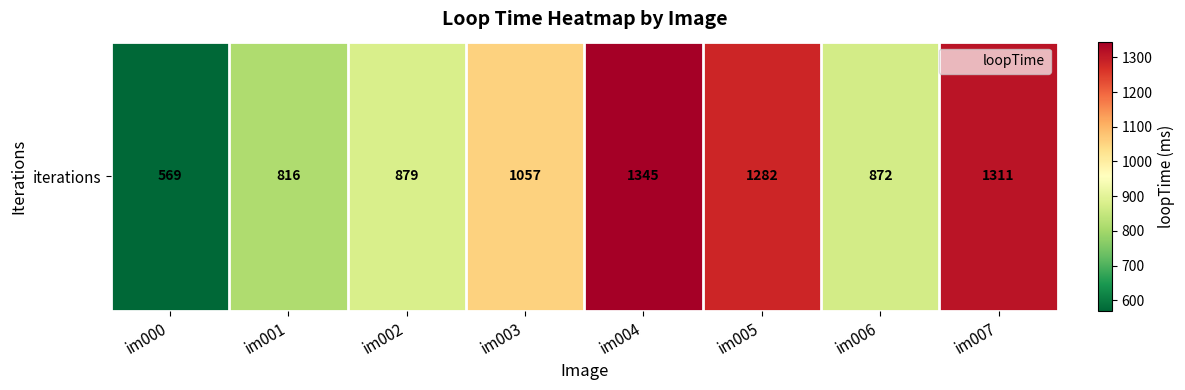

How many series are shown in this chart?

1